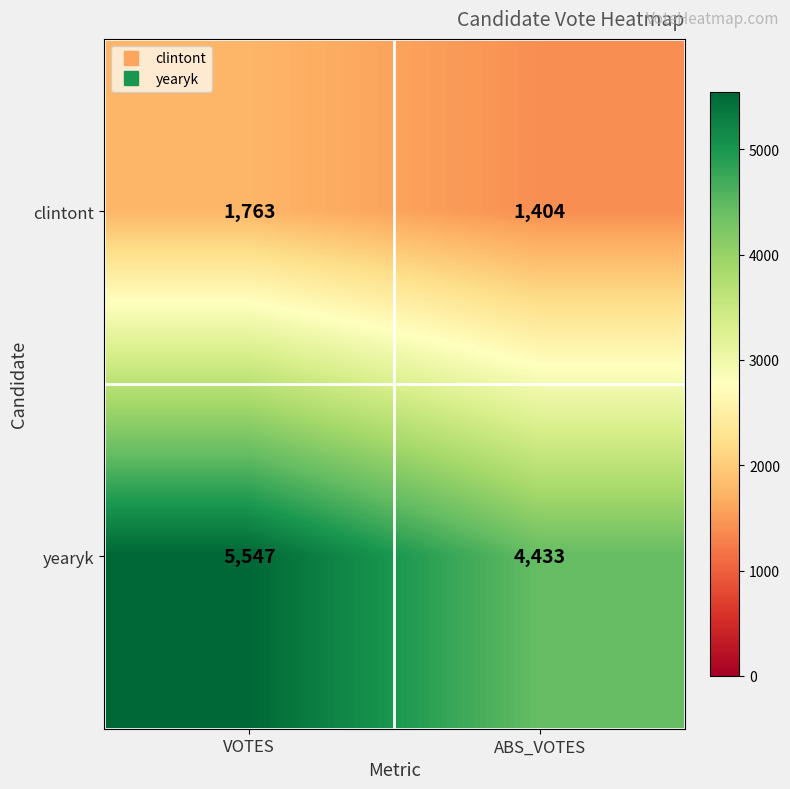

What is the approximate value of yearyk at ABS_VOTES, to the nearest 50?

4450